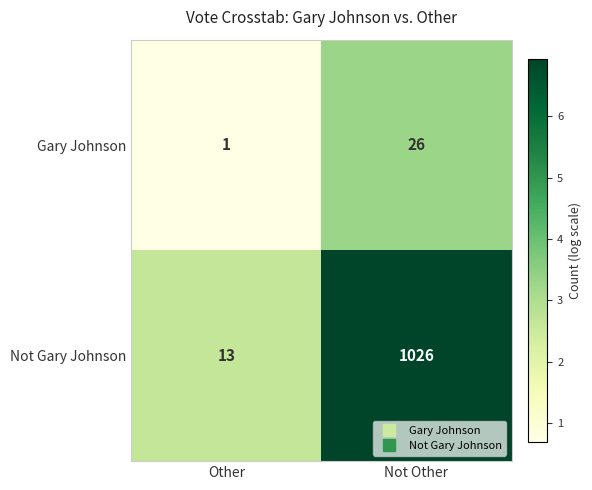

At how many categories does at least one series exceed 2?

2